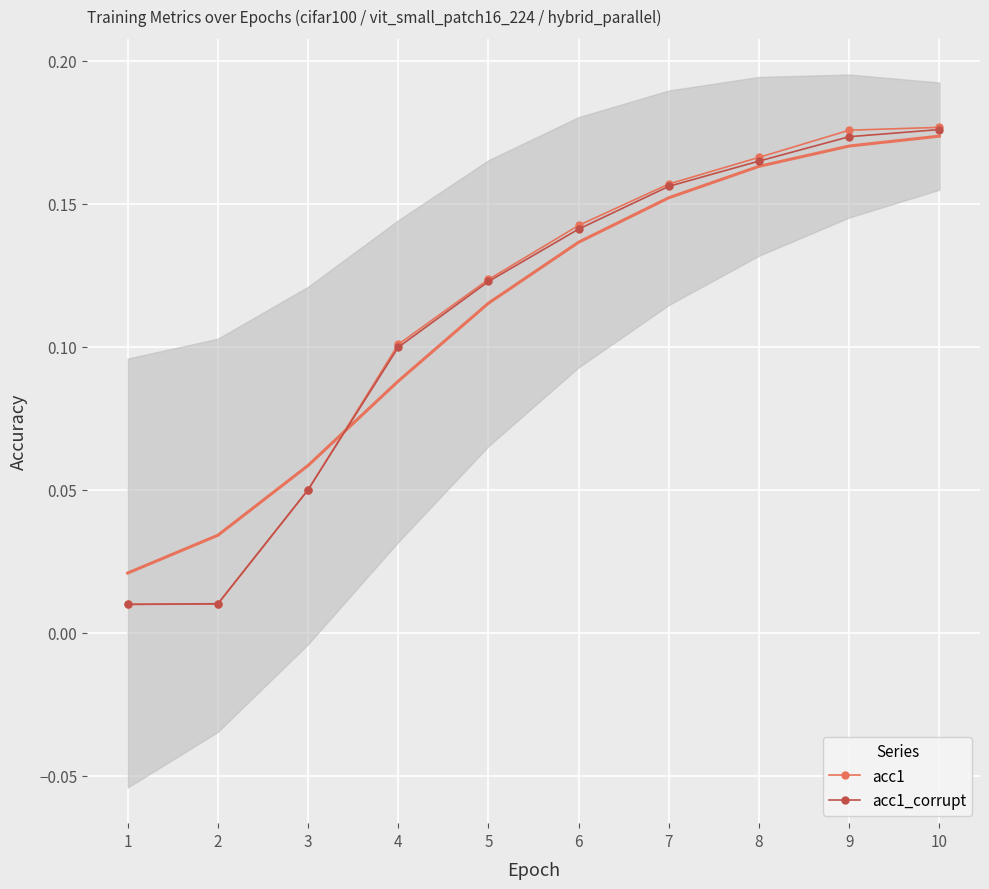

How many lines are shown in the chart?

2